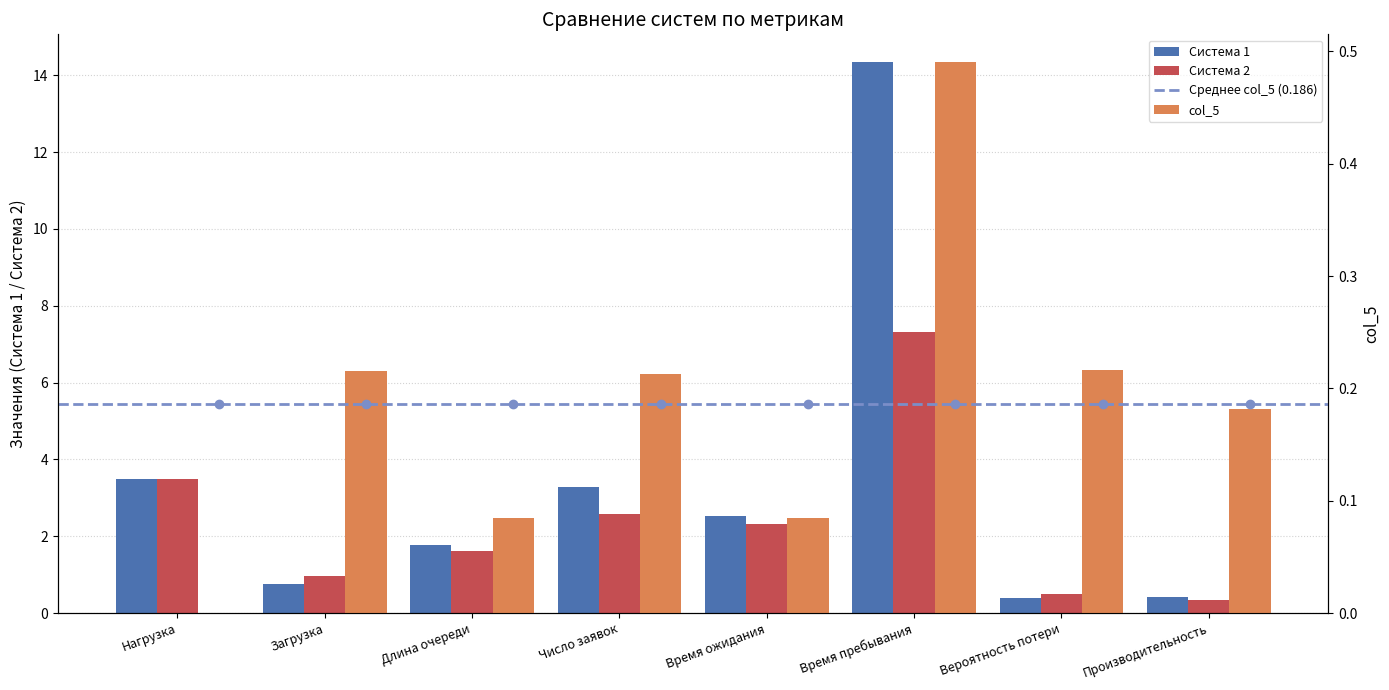

Which label corresponds to the smallest value in the chart?

Нагрузка